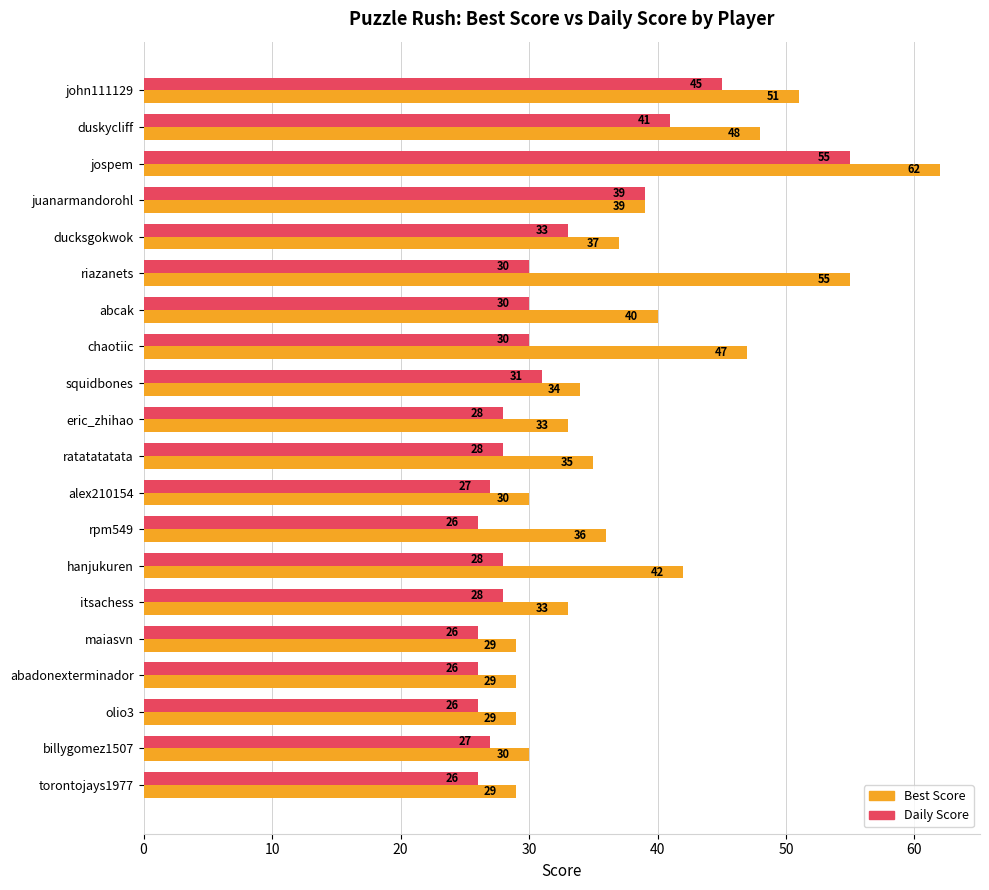

What is the difference between the highest and lowest values at rpm549?

10